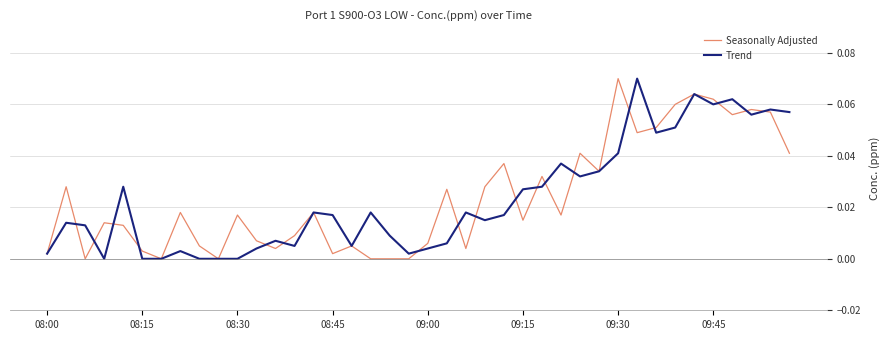

How many interior local peaks does the Seasonally Adjusted series have?

13